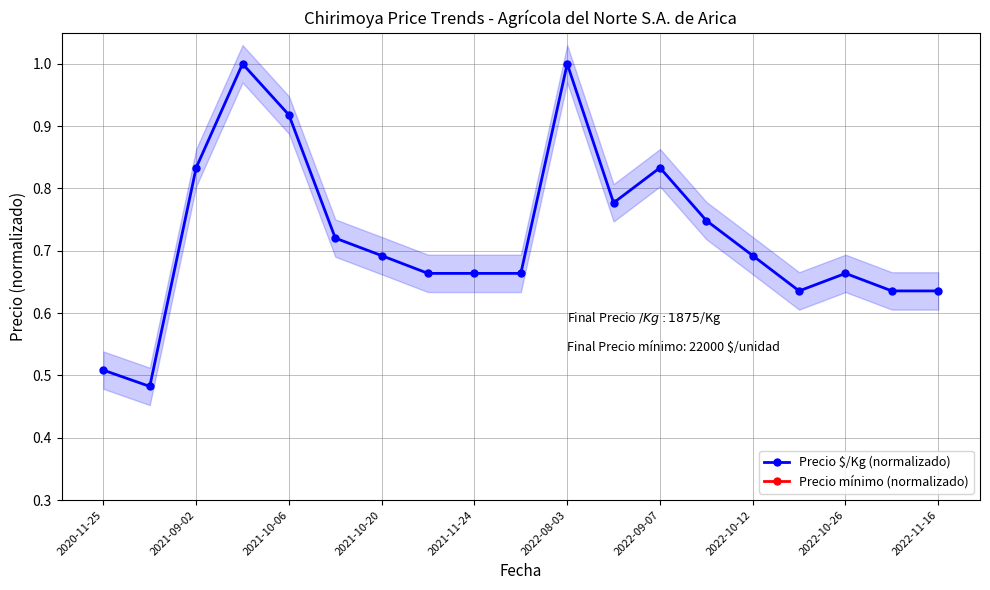

What is the highest value of the Precio mínimo (normalizado) series?

10.8